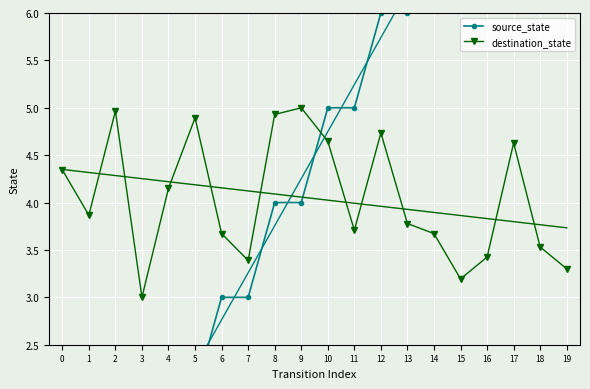

True or false: destination_state and source_state intersect in this chart.

True